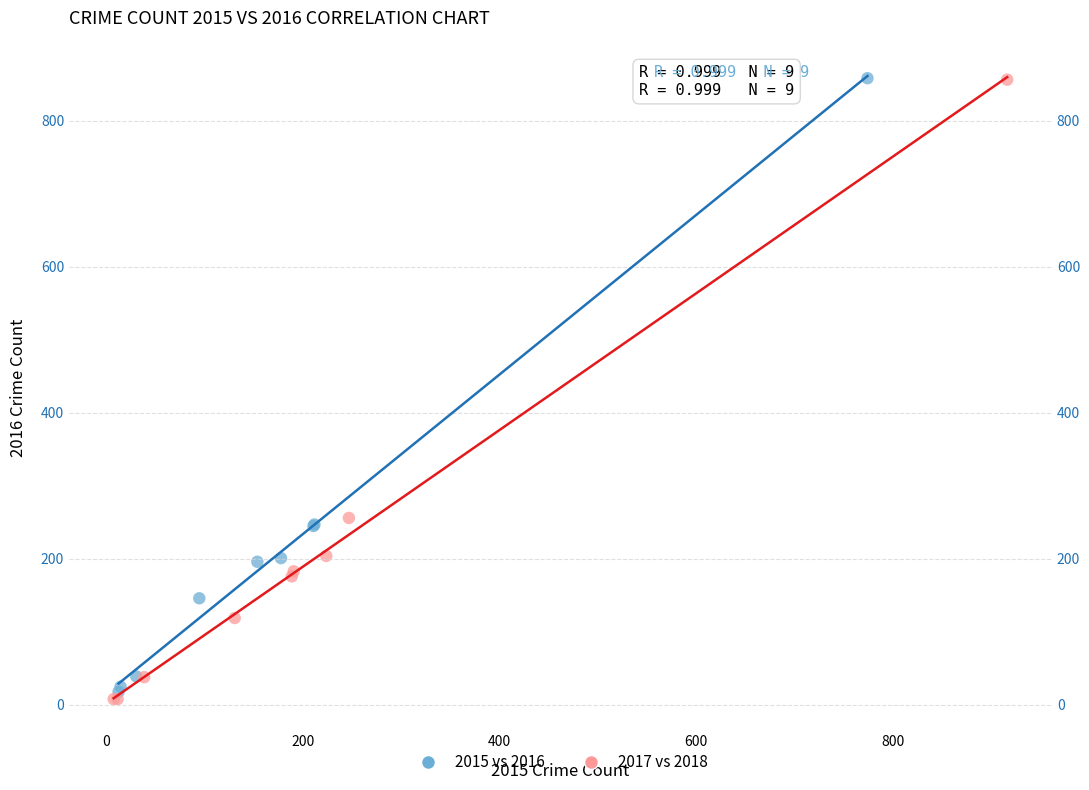

Which series contains the lowest Y value?

2017 vs 2018